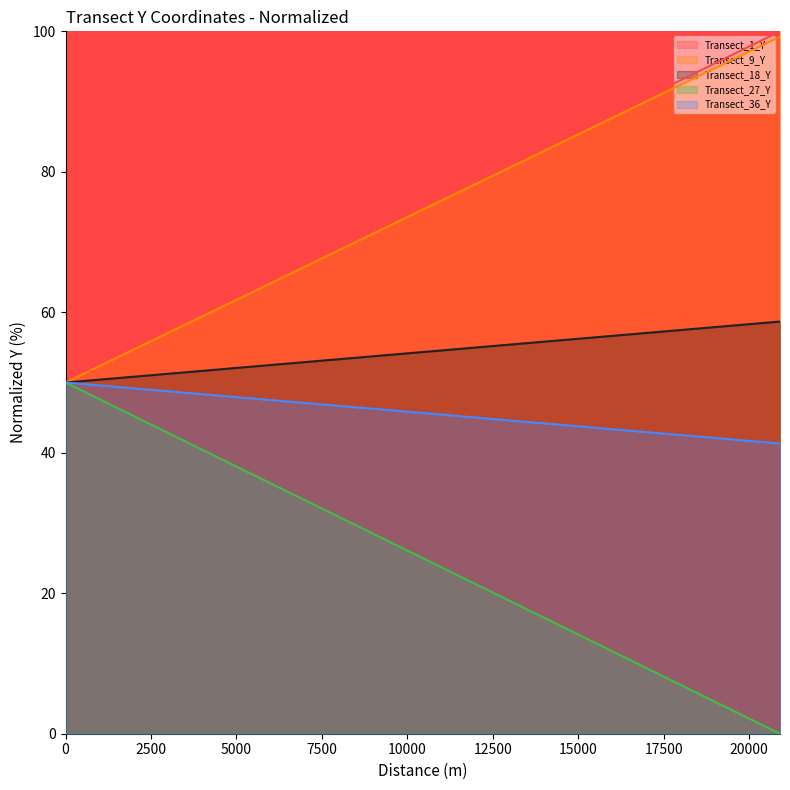

At which category is the sum across all series the highest?

20900